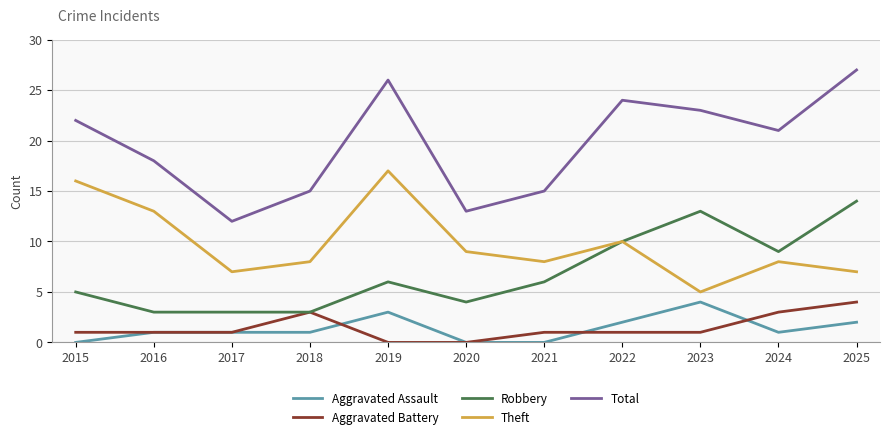

How many categories are shown in the chart?

11